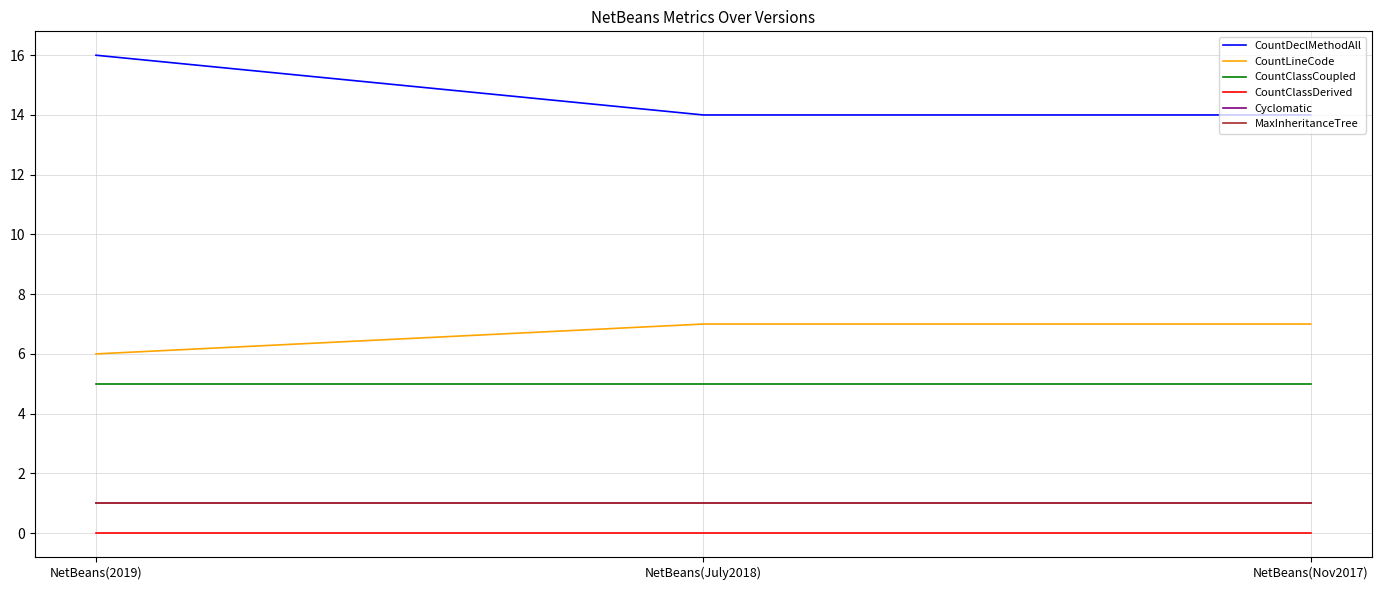

Is it true that CountLineCode equals 2 at NetBeans(July2018)?

False